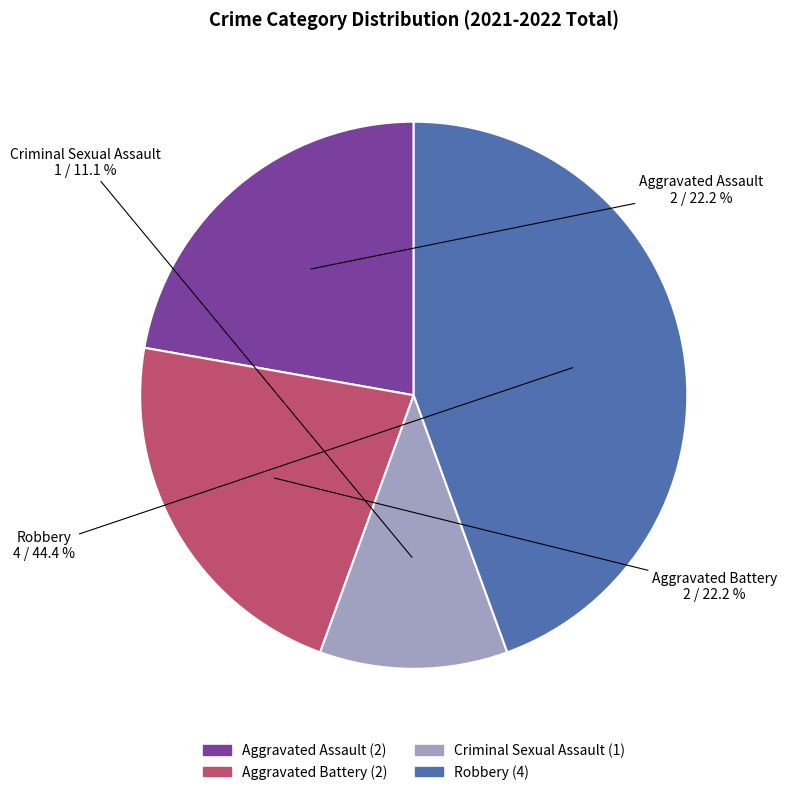

True or false: Criminal Sexual Assault accounts for 11% of the total.

True